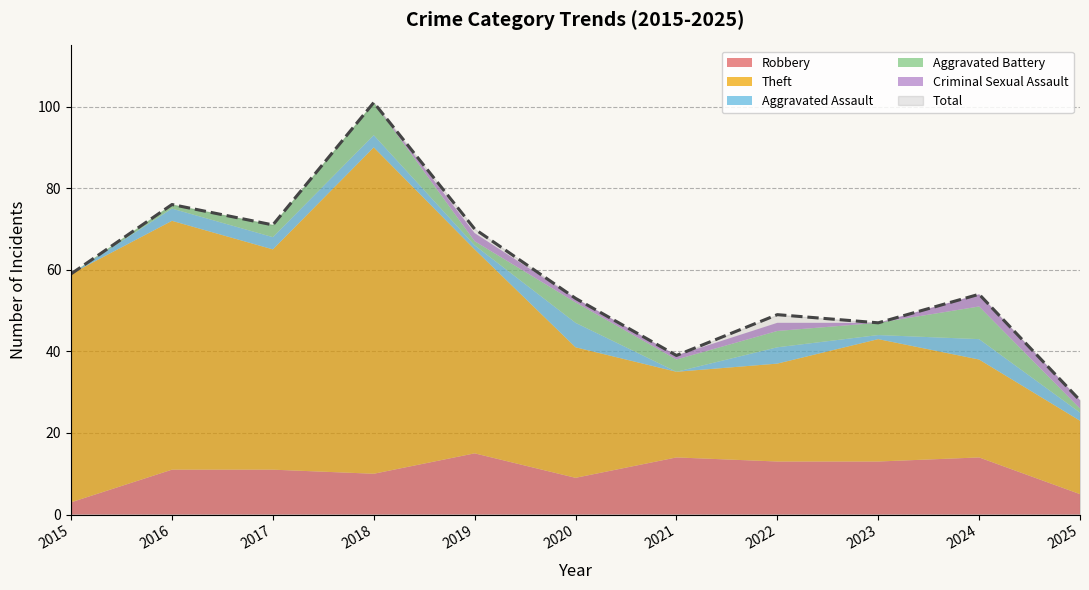

At which label is Criminal Sexual Assault closest to 1?

2020